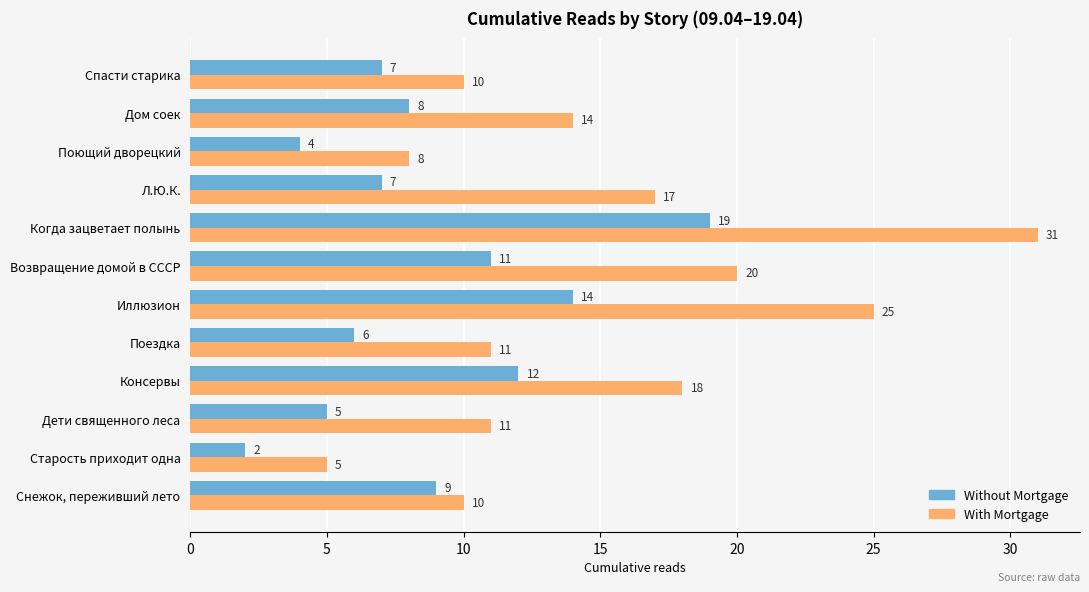

What is the difference between the Without Mortgage values at Поющий дворецкий and Консервы?

8